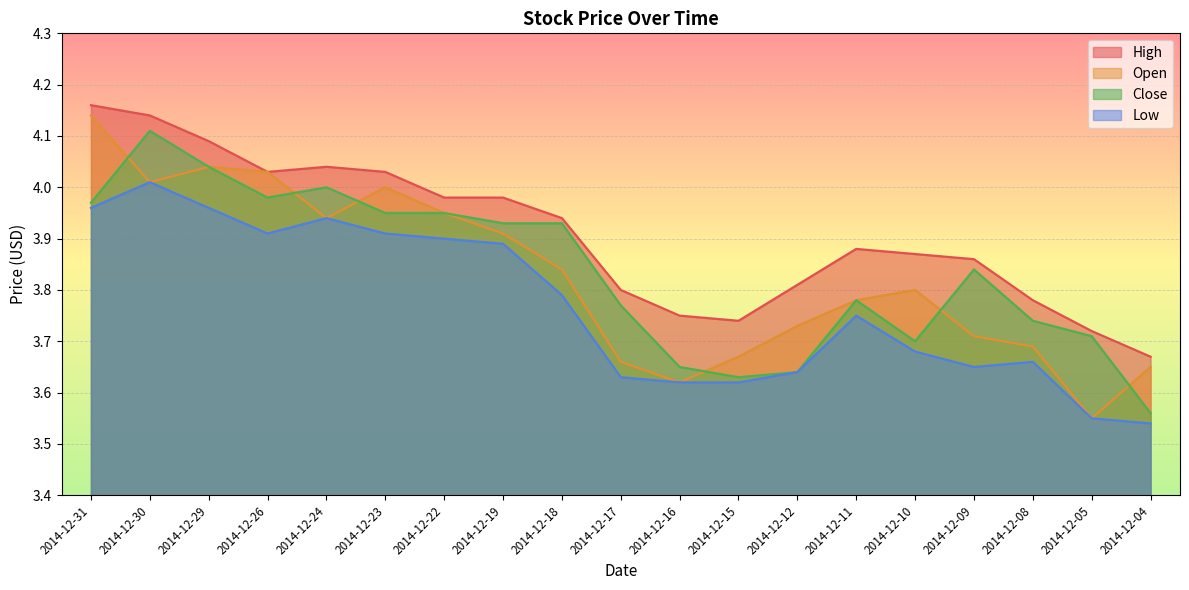

Which series changed the most between 2014-12-29 and 2014-12-24?

Open